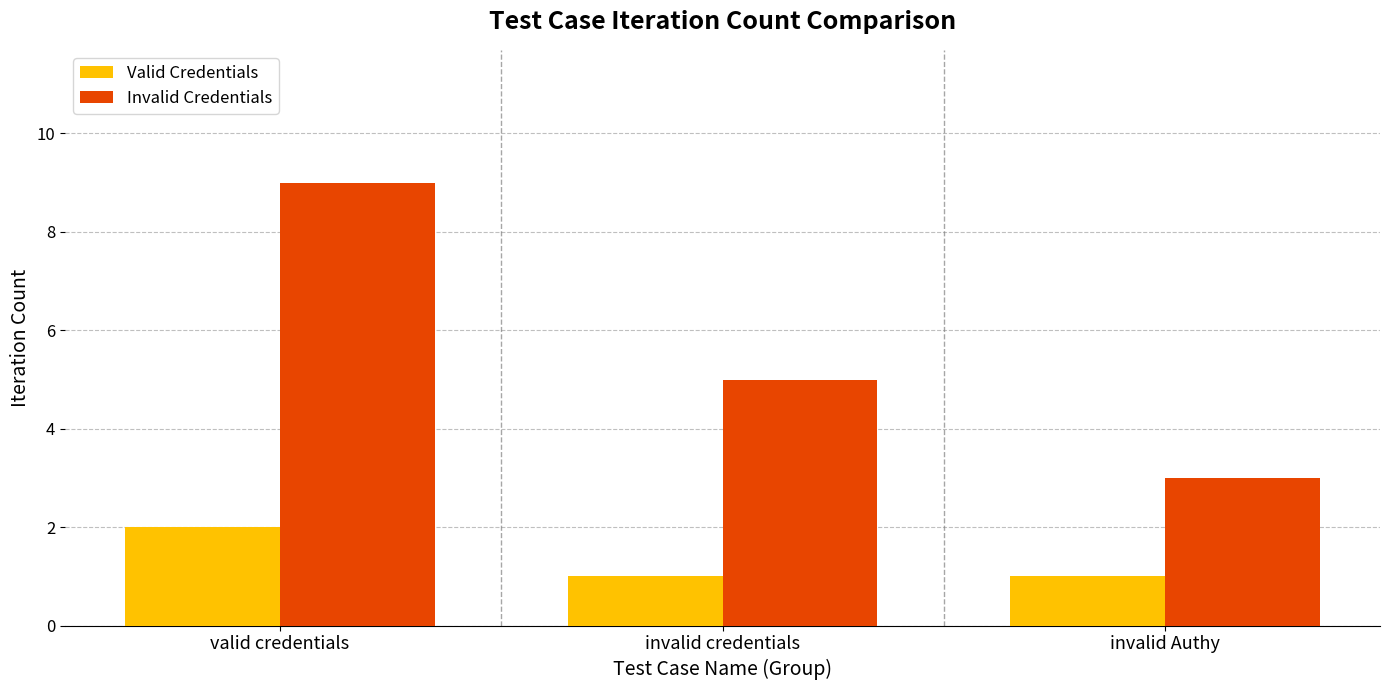

Where does the Invalid Credentials series first go above 5?

valid credentials